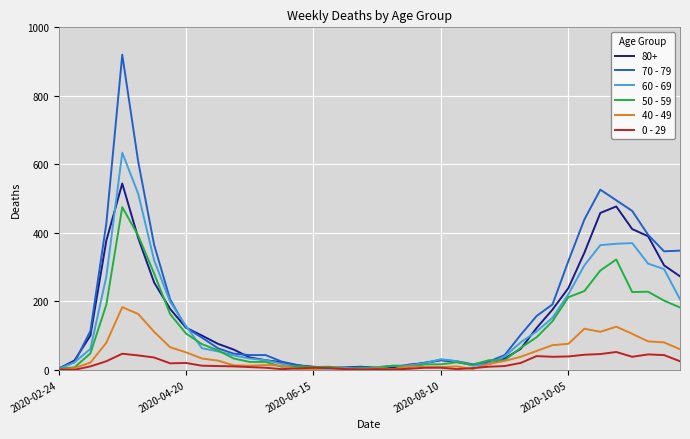

What is the maximum value shown in the chart?

920